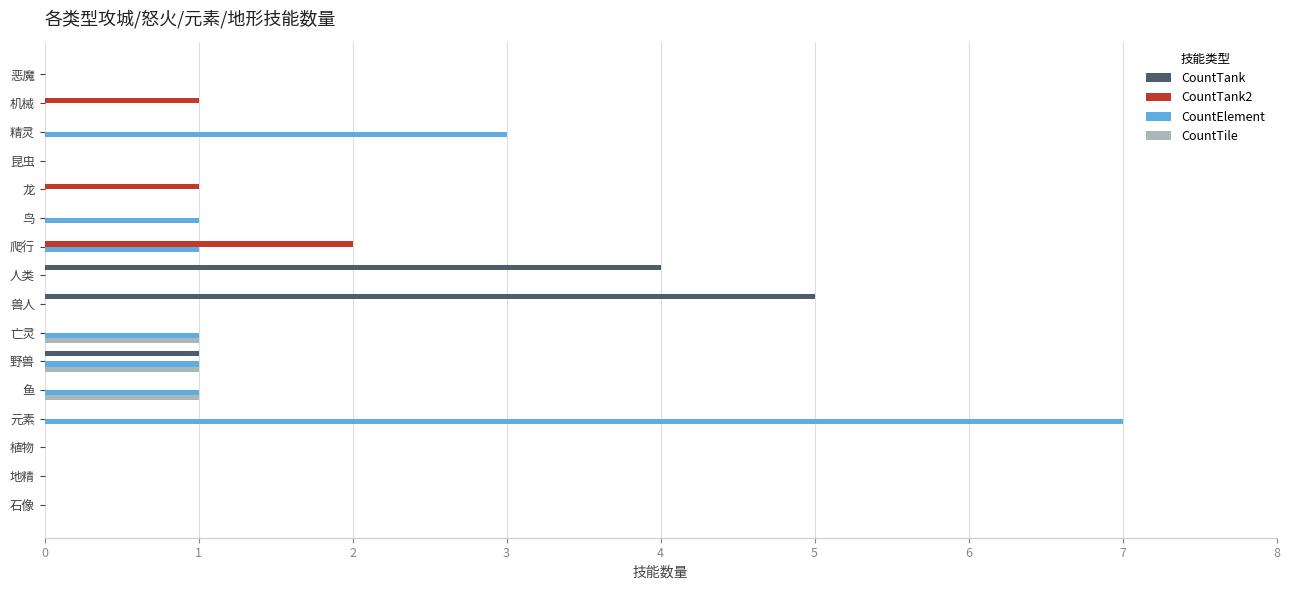

What is the sum of all CountTank values?

10